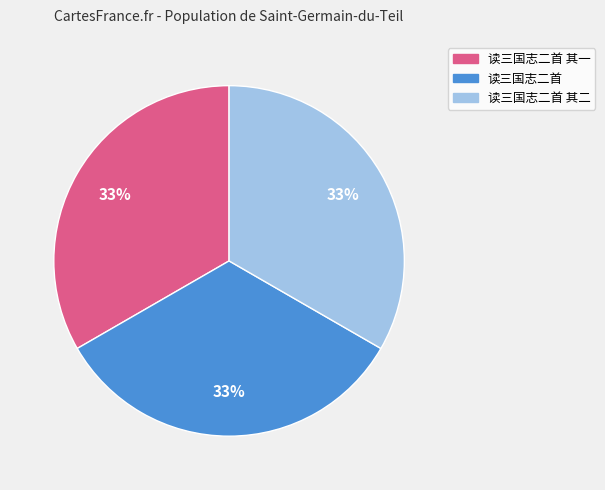

How many segments does this pie chart have?

3